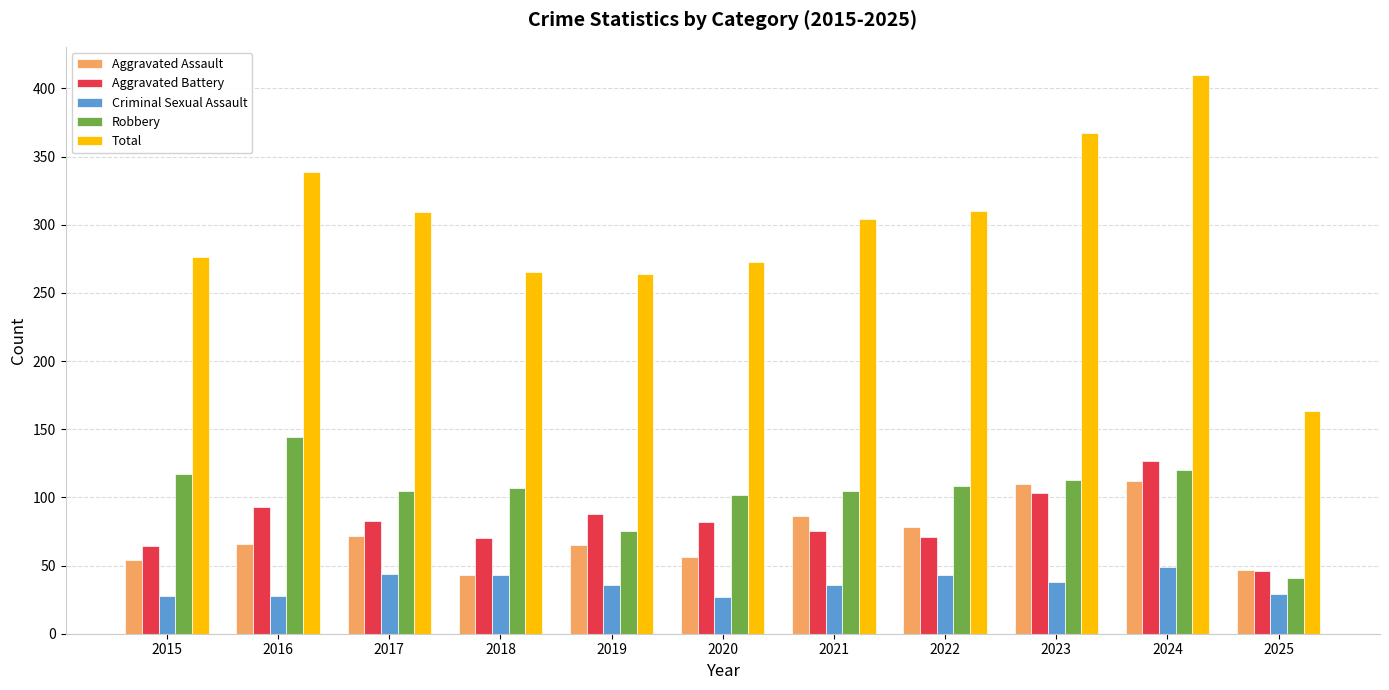

What is the maximum value for Robbery?

144